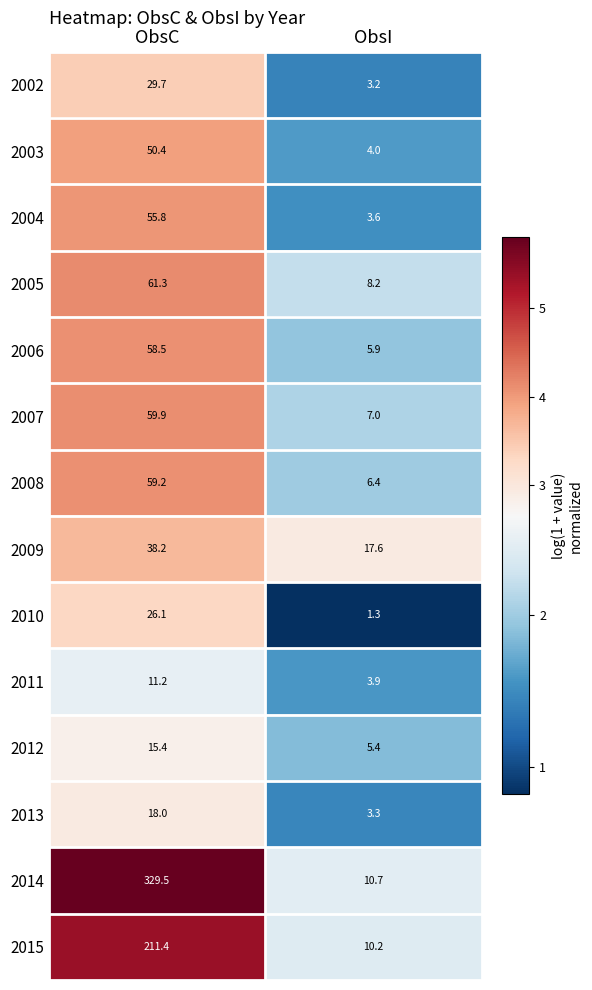

List the labels in order of 2009 value, smallest first.

ObsI, ObsC